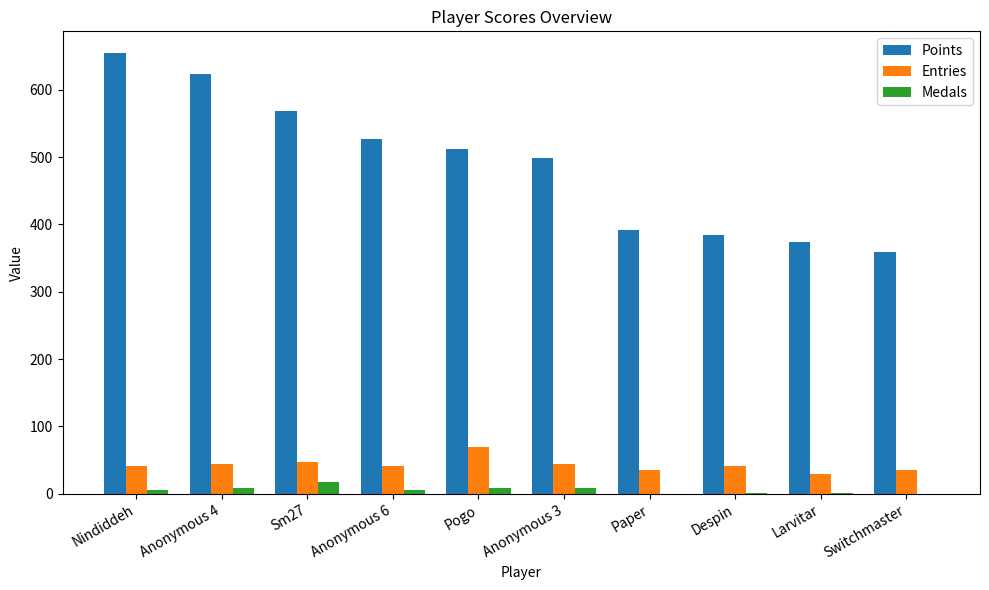

Which series has the largest total across all categories?

Points